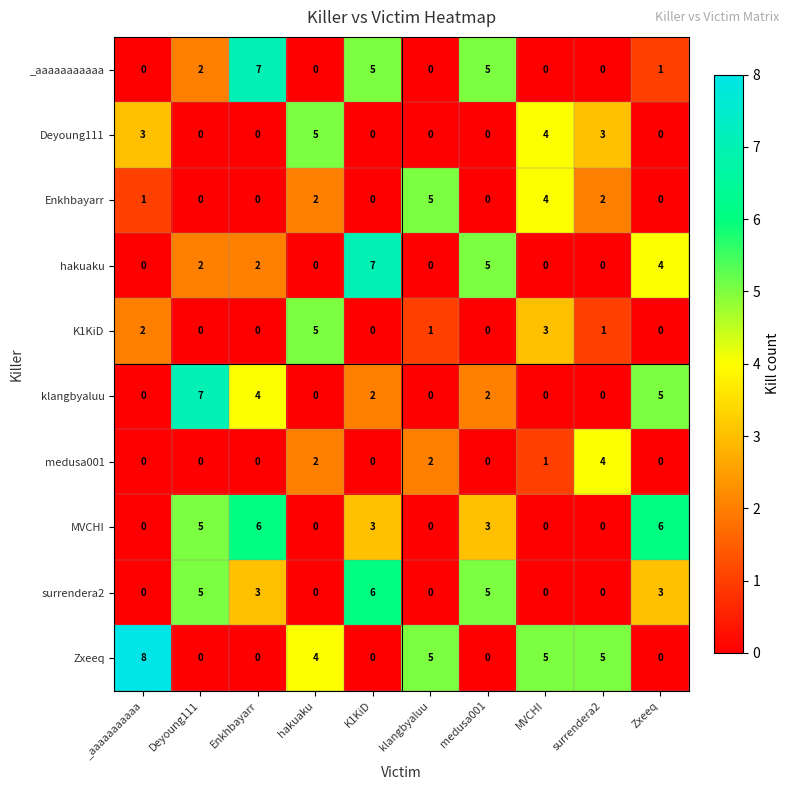

What is the spread (max minus min) of values at Zxeeq?

6